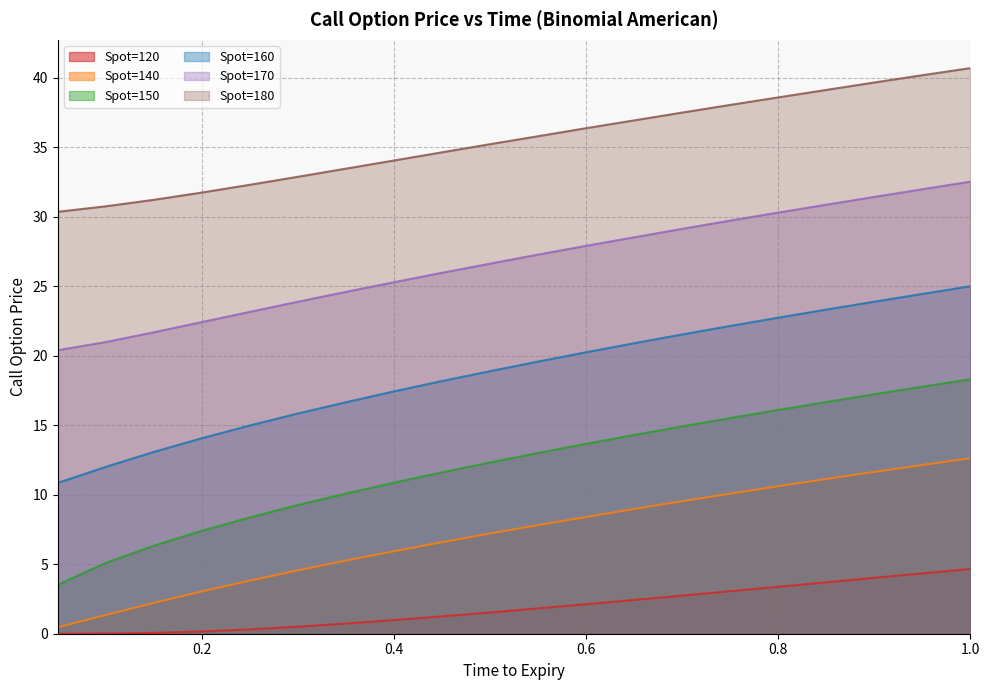

Between 0.35 and 0.65, which is larger?

0.65